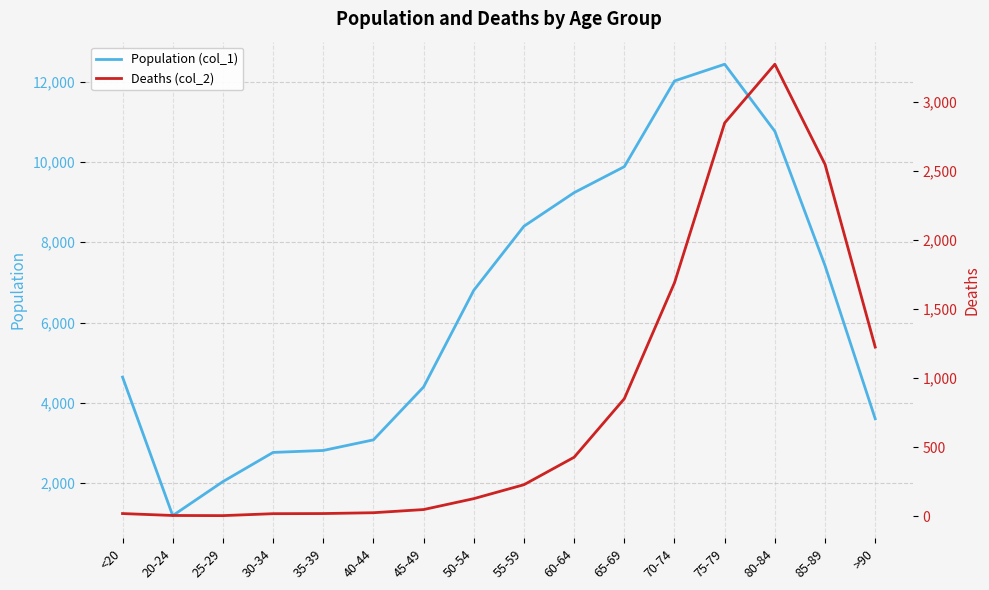

At which label does Population (col_1) reach its minimum?

20-24